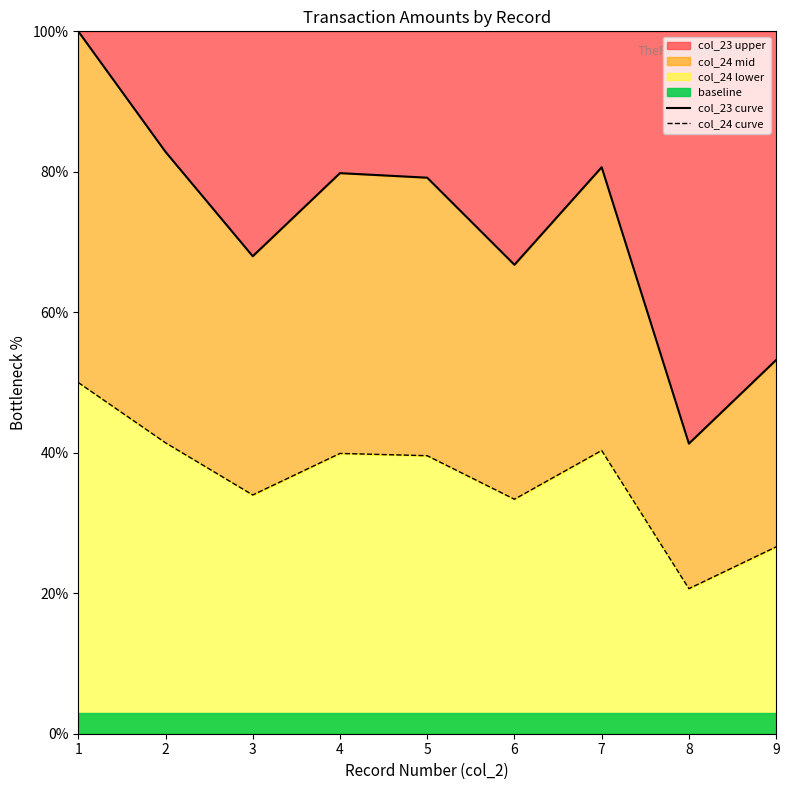

Reading left to right, extract all data points from this chart.

col_23 curve: 100.0	82.8	68.0	79.8	79.2	66.8	80.7	41.3	53.2
col_24 curve: 50.0	41.4	34.0	39.9	39.6	33.4	40.3	20.7	26.6